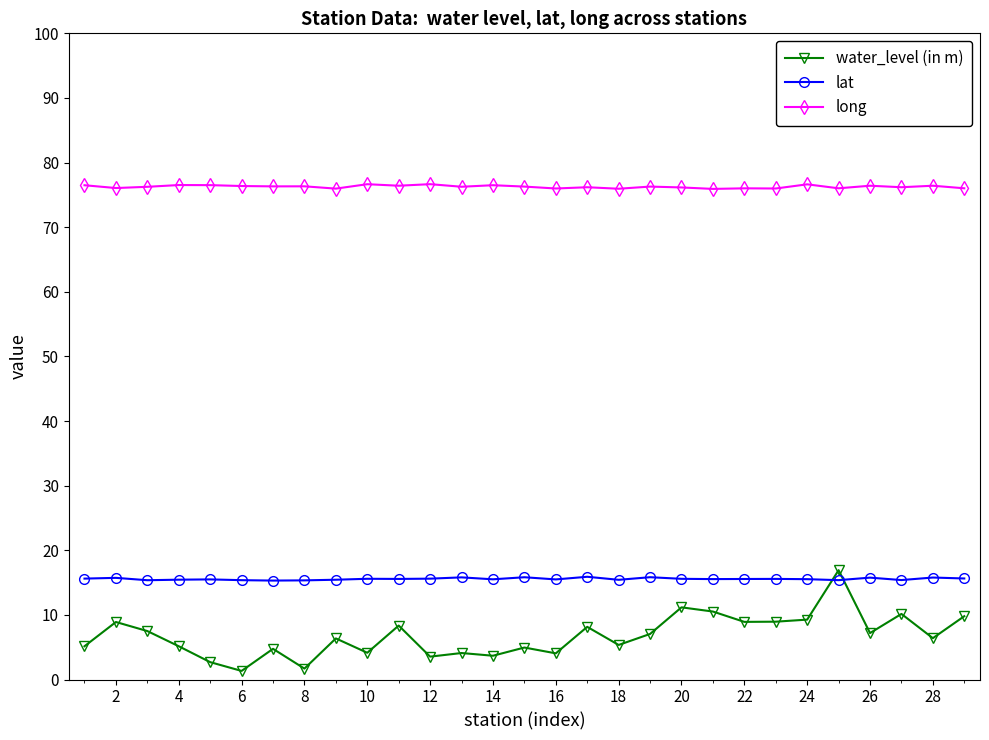

What is the minimum value for lat?

15.3